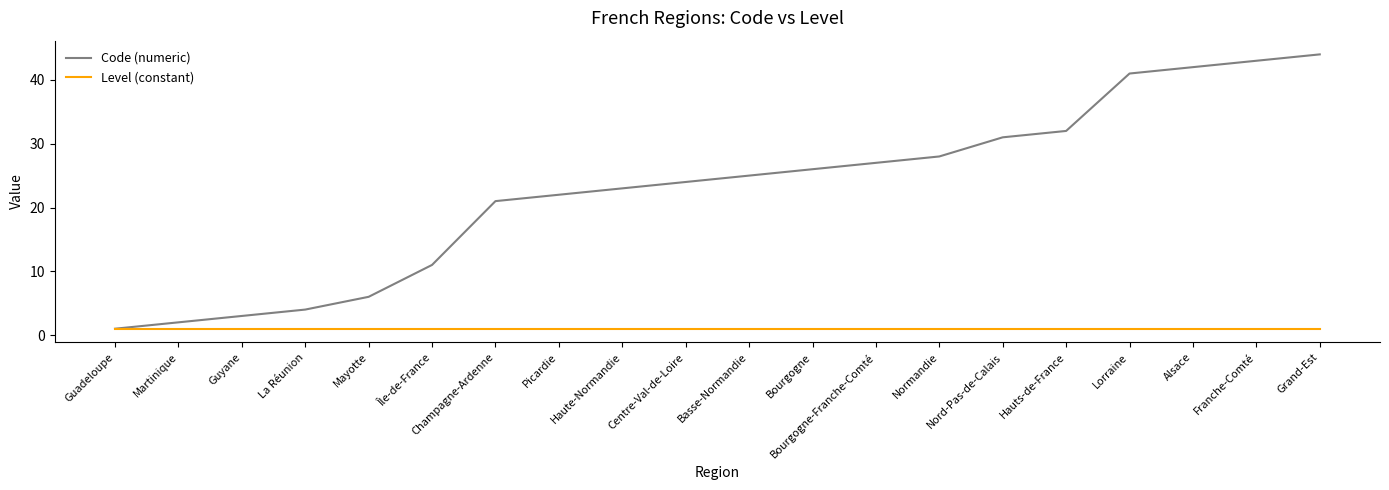

Is this an area chart (filled region under the line)?

No